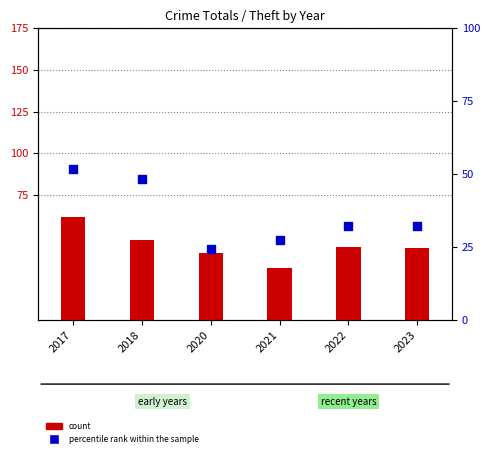

Which series contains the lowest Y value?

percentile rank within the sample